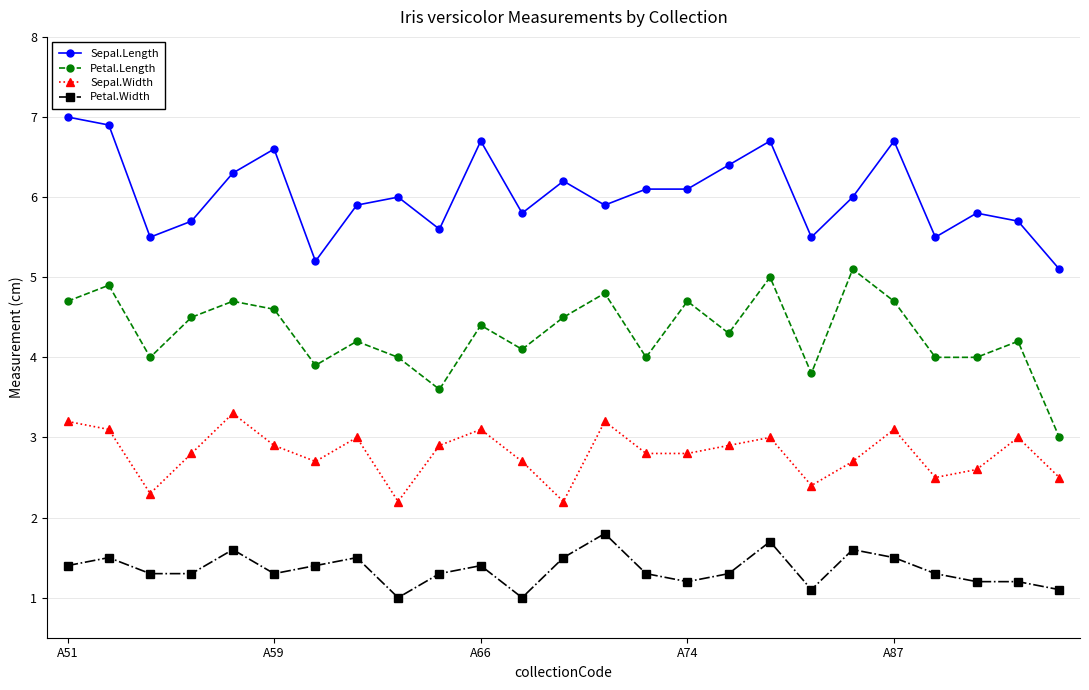

What is the value of the Sepal.Width point at the 13th from the left?

2.2